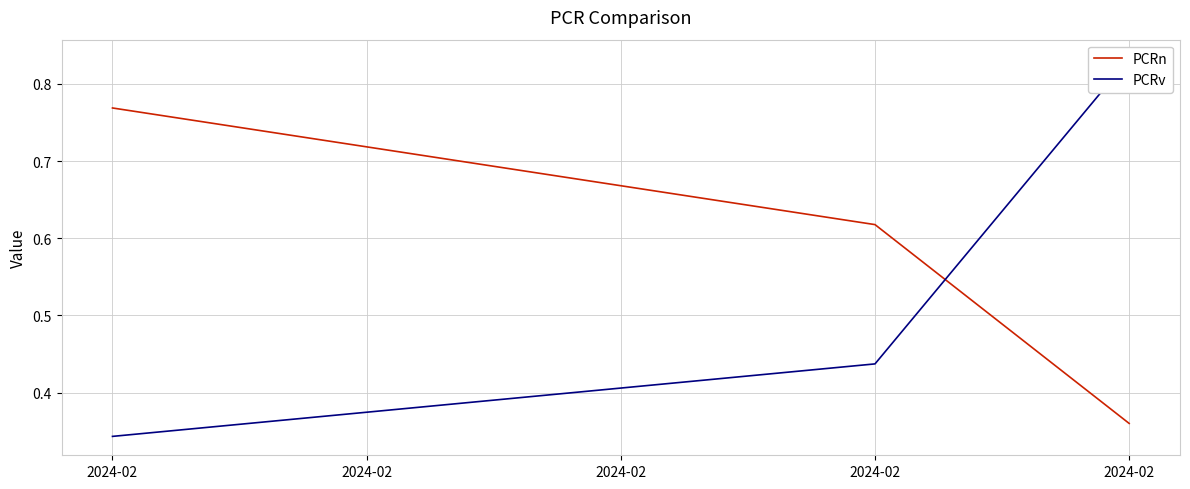

Which label corresponds to the largest value in the chart?

2024-02